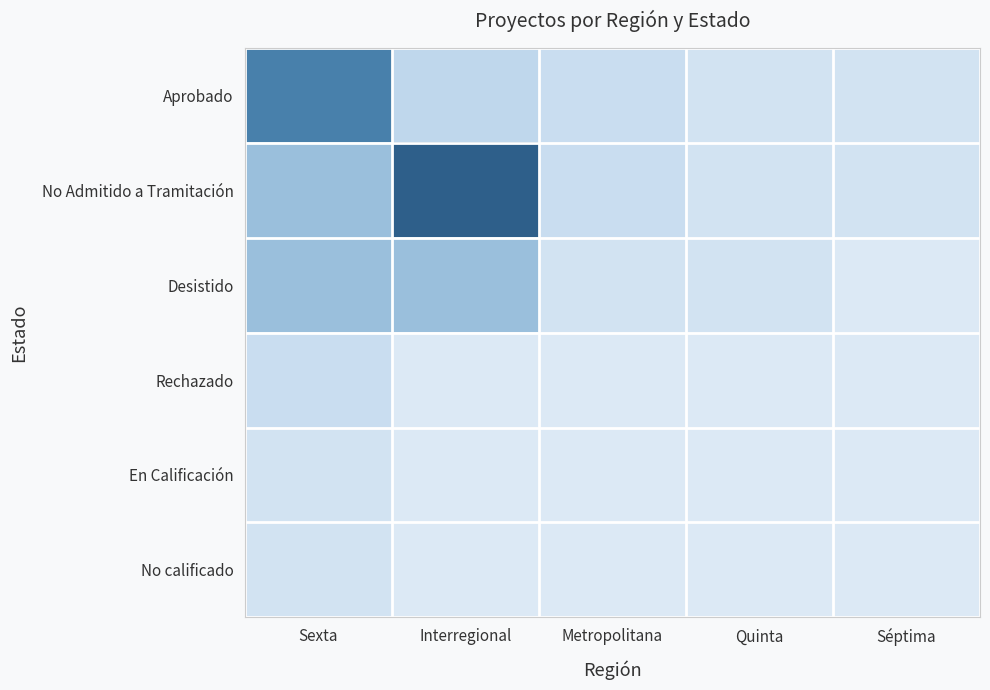

Which series has the widest spread of values?

No Admitido a Tramitación